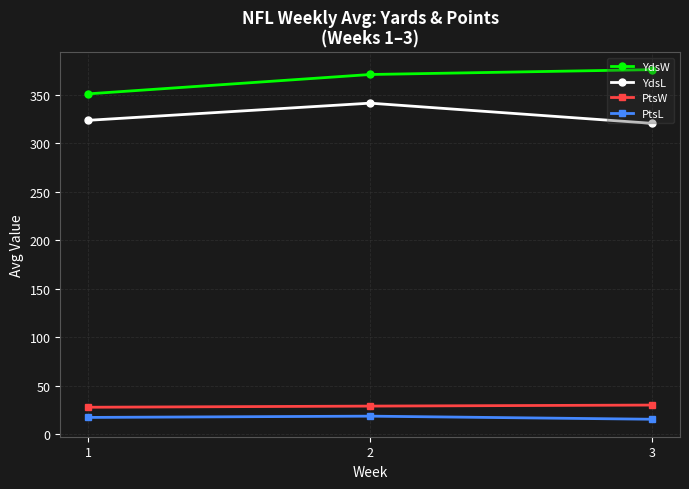

At which label does YdsL reach its peak?

2